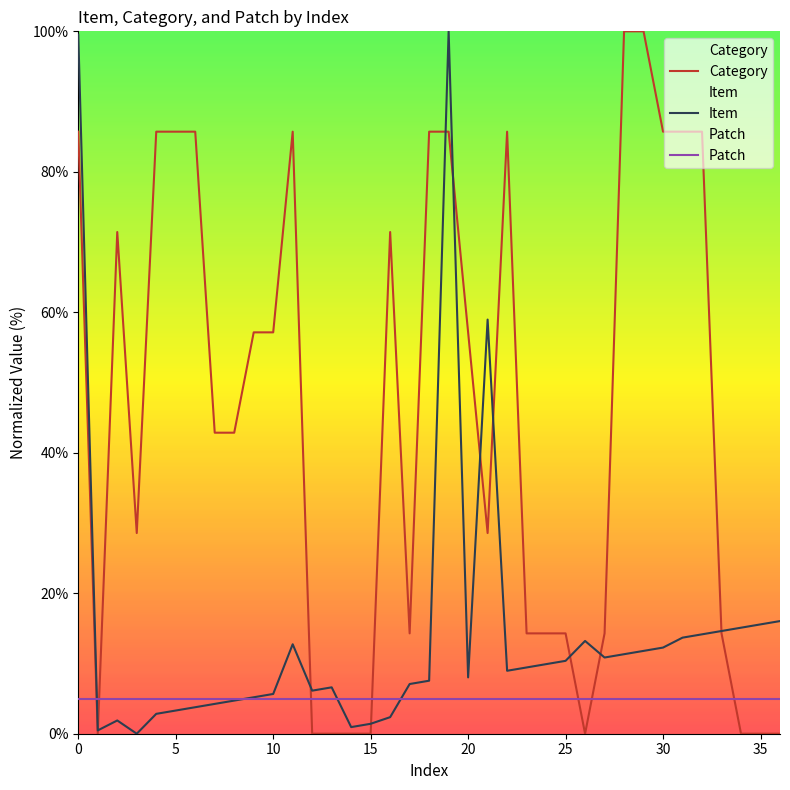

Which series has the largest range (max minus min)?

Category